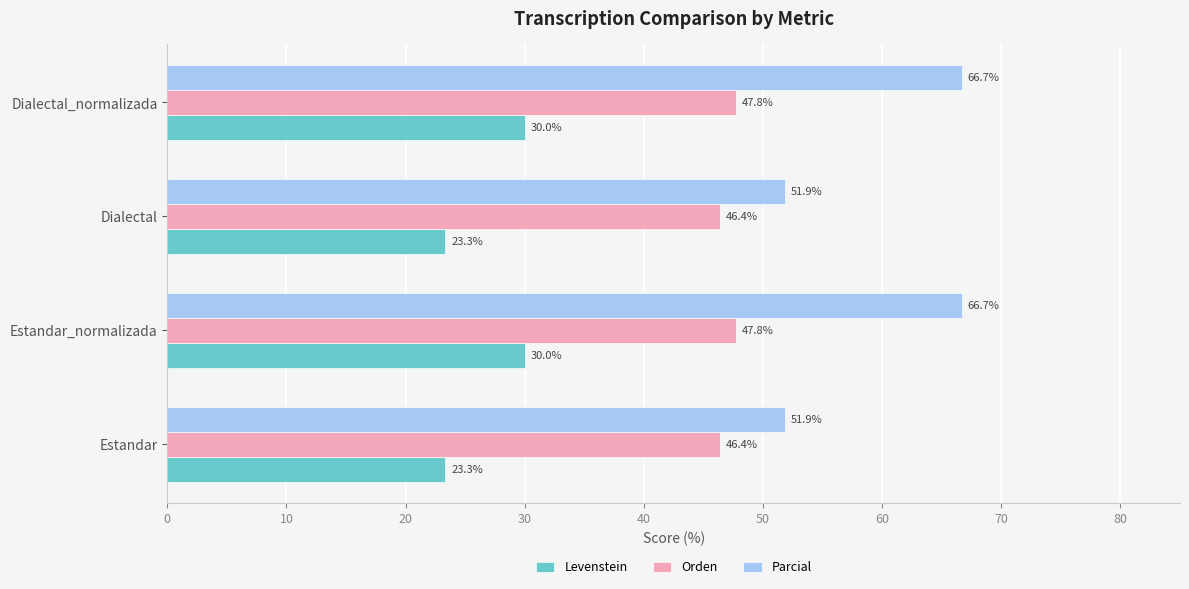

How many values in the Levenstein series are below 30?

2